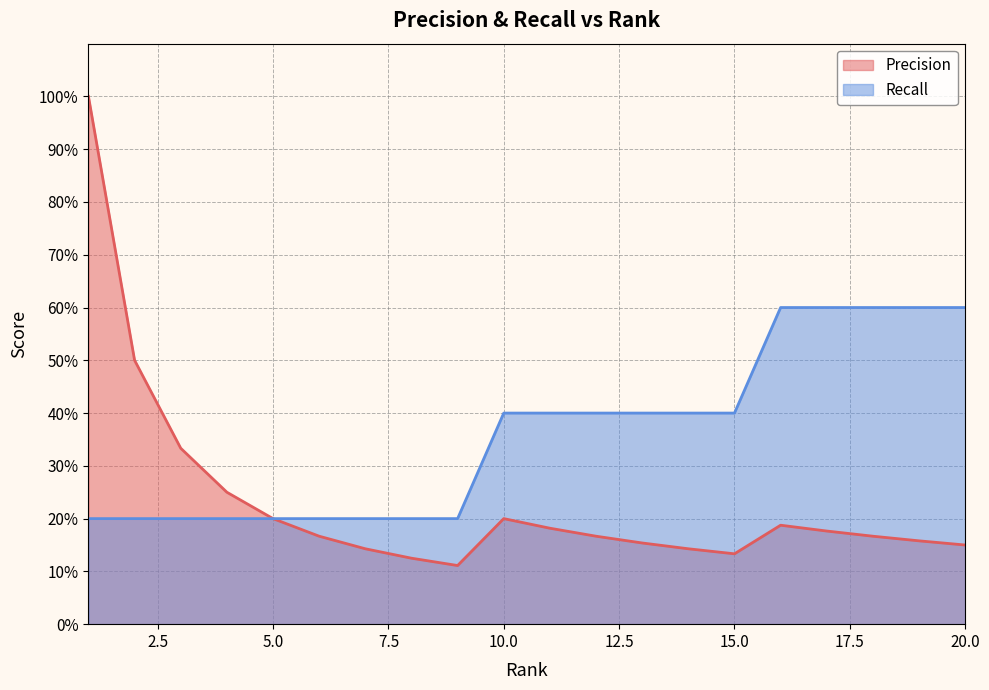

List the series in order of their overall mean, lowest first.

Precision, Recall